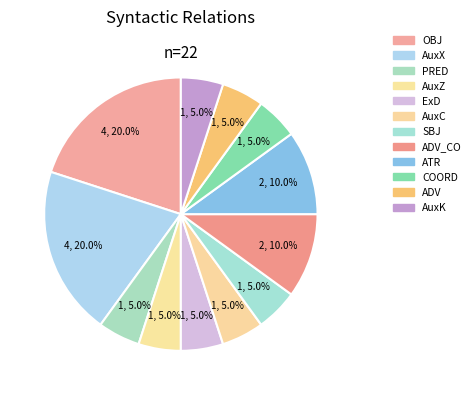

Rank the categories by value from lowest to highest.

PRED, AuxZ, ExD, AuxC, SBJ, COORD, ADV, AuxK, ADV_CO, ATR, OBJ, AuxX